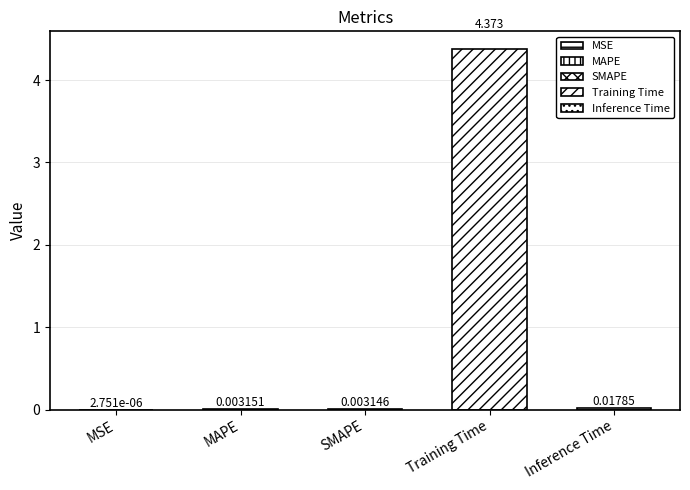

What is the label of the 2nd bar from the right?

Training Time